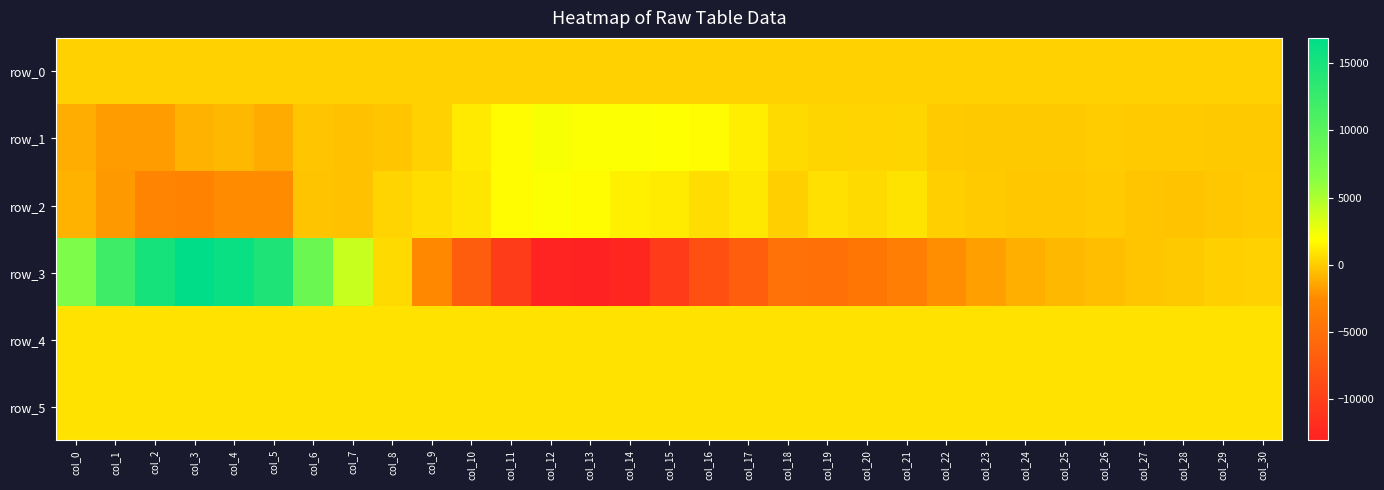

Reading right to left, list all the values displayed in this chart.

row_0: 166.7	166.7	166.6	166.6	166.5	166.5	166.4	166.4	166.4	166.3	166.2	166.2	166.2	166.1	166.1	166.0	166.0	165.9	165.8	165.8	165.8	165.7	165.6	165.6	165.5	165.5	165.5	165.4	165.3	165.3	165.2
row_1: -96.0	-104.0	-31.0	-46.0	-23.0	-114.0	-95.0	-92.0	-53.0	337.0	304.0	358.0	499.0	1313.0	1752.0	1907.0	2044.0	1966.0	2174.0	1750.0	1106.0	181.0	-247.0	-433.0	-224.0	-1213.0	-744.0	-1004.0	-1747.0	-1746.0	-1148.0
row_2: -46.0	-203.0	-329.0	-227.0	-49.0	-159.0	-185.0	-30.0	125.0	887.0	550.0	784.0	124.0	1065.0	623.0	1192.0	1322.0	1758.0	2007.0	1750.0	1024.0	648.0	322.0	-386.0	-290.0	-2394.0	-2454.0	-3121.0	-2969.0	-1906.0	-942.0
row_3: 191.0	113.0	-132.0	-254.0	-516.0	-743.0	-1105.0	-1671.0	-2299.0	-3561.0	-4350.0	-4868.0	-4793.0	-6876.0	-8244.0	-10496.0	-12566.0	-13085.0	-12766.0	-10279.0	-6891.0	-2568.0	510.0	3992.0	8526.0	14526.0	16158.0	16891.0	15112.0	11979.0	7201.0
row_4: 831.0	829.0	833.0	830.0	826.0	828.0	831.0	831.0	832.0	829.0	826.0	827.0	823.0	828.0	825.0	822.0	821.0	828.0	826.0	819.0	816.0	822.0	825.0	821.0	823.0	825.0	827.0	829.0	829.0	822.0	828.0
row_5: 844.0	840.0	838.0	840.0	842.0	843.0	841.0	841.0	838.0	840.0	840.0	835.0	839.0	835.0	834.0	831.0	833.0	827.0	834.0	833.0	834.0	827.0	839.0	832.0	837.0	836.0	838.0	839.0	837.0	831.0	835.0